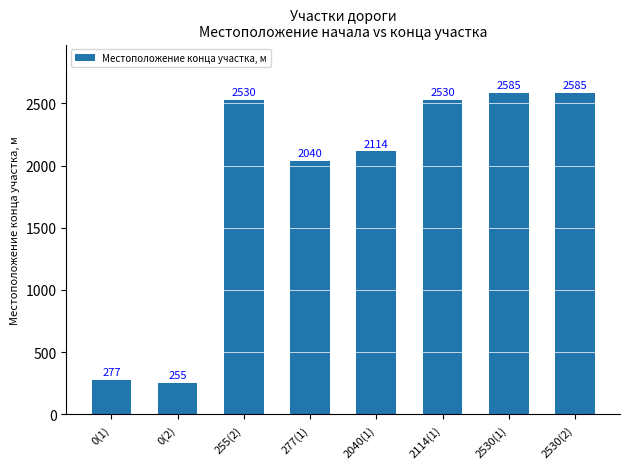

What position from the right is 2114(1)?

3